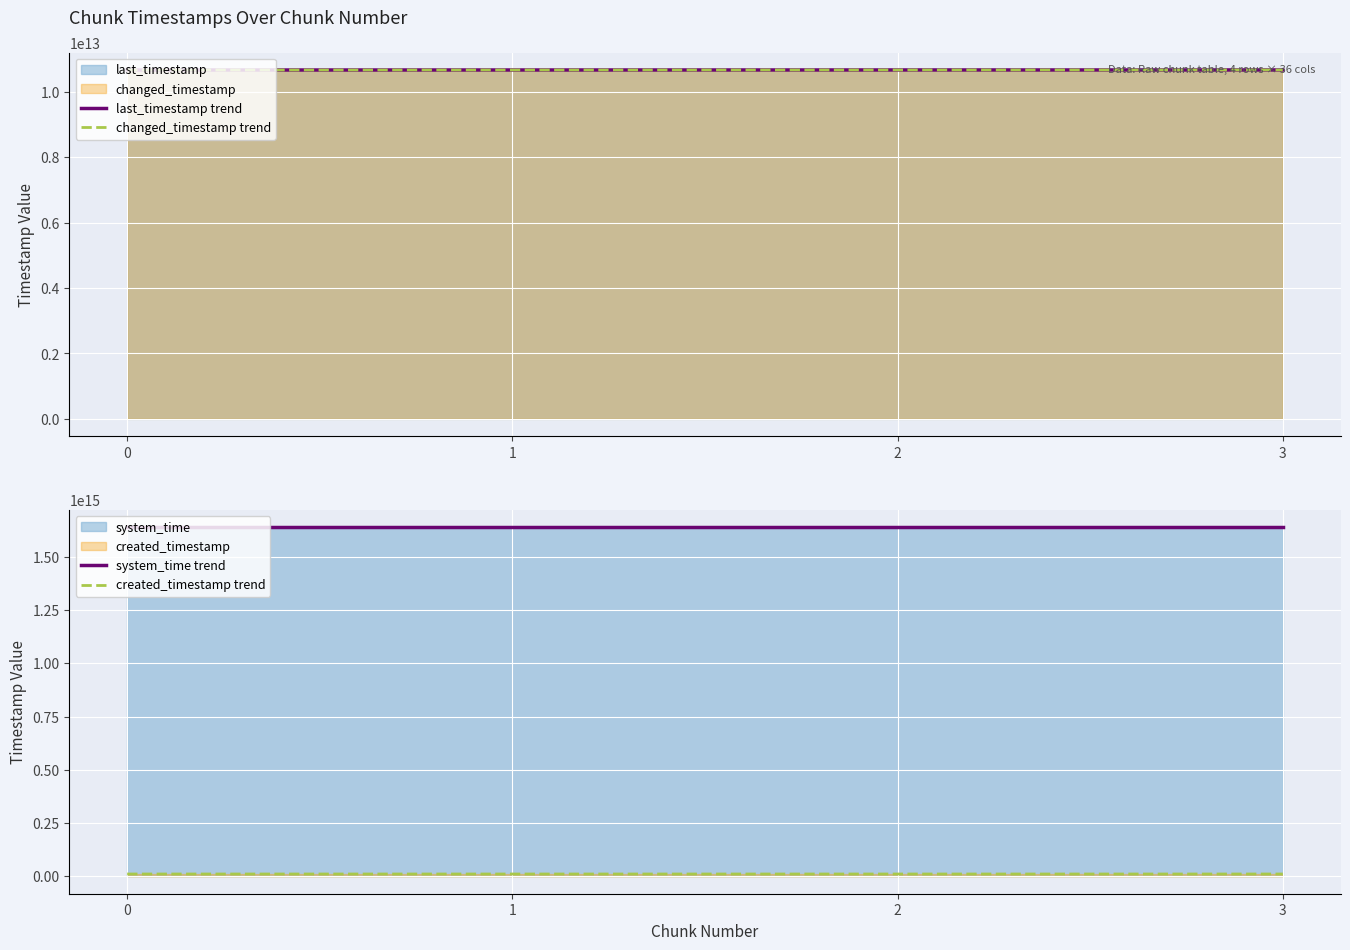

What is the value of the created_timestamp trend point at the 1st from the left?

10673159261083